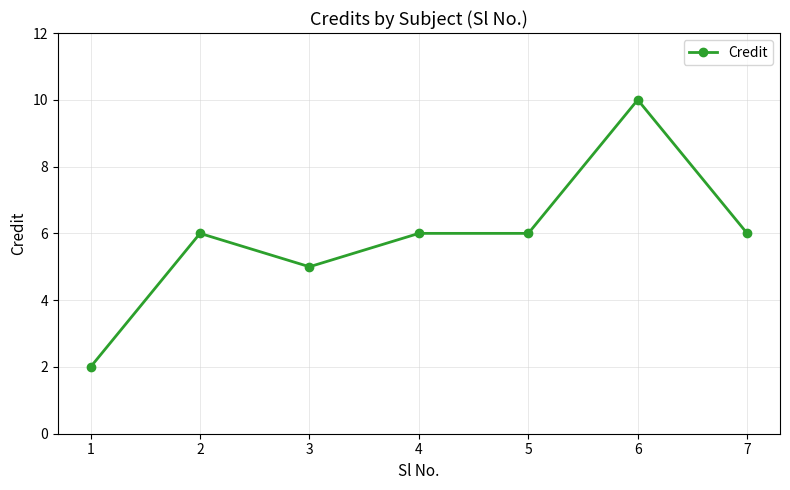

Which has a higher value, 3 or 4?

4